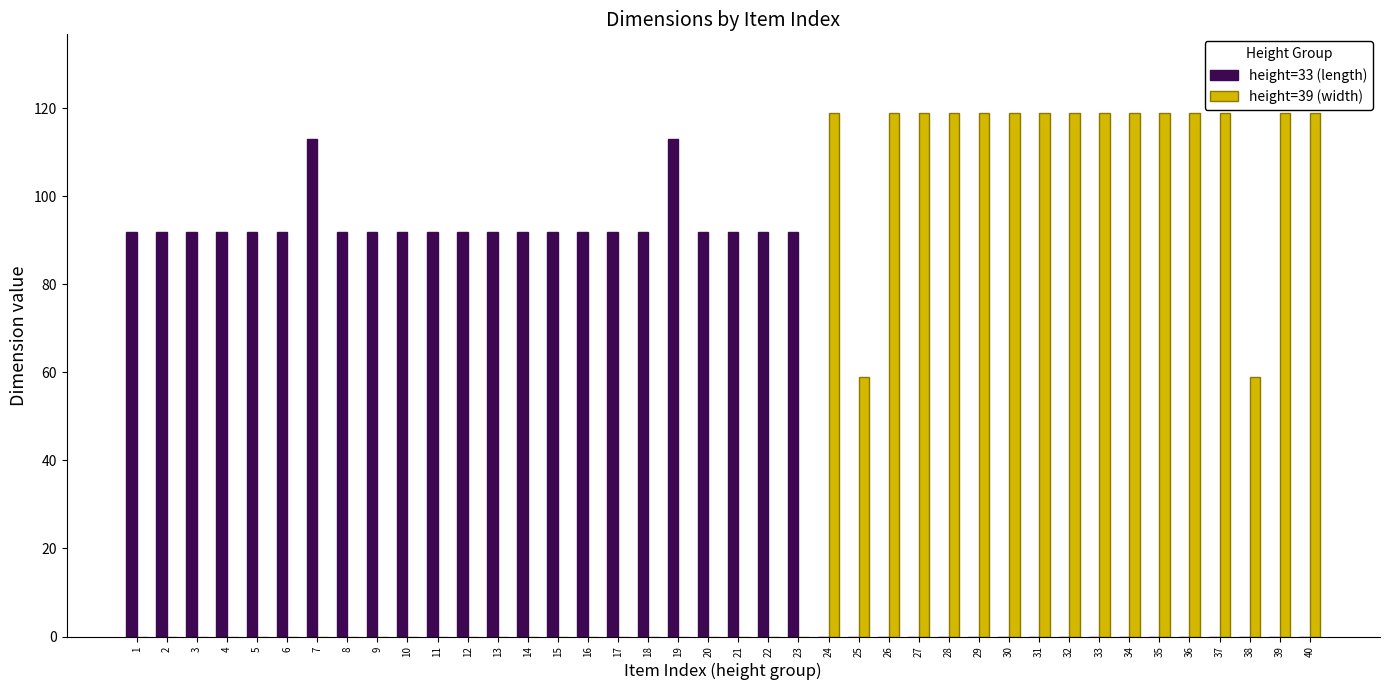

Which series changed the most between 23 and 25?

height=33 (length)